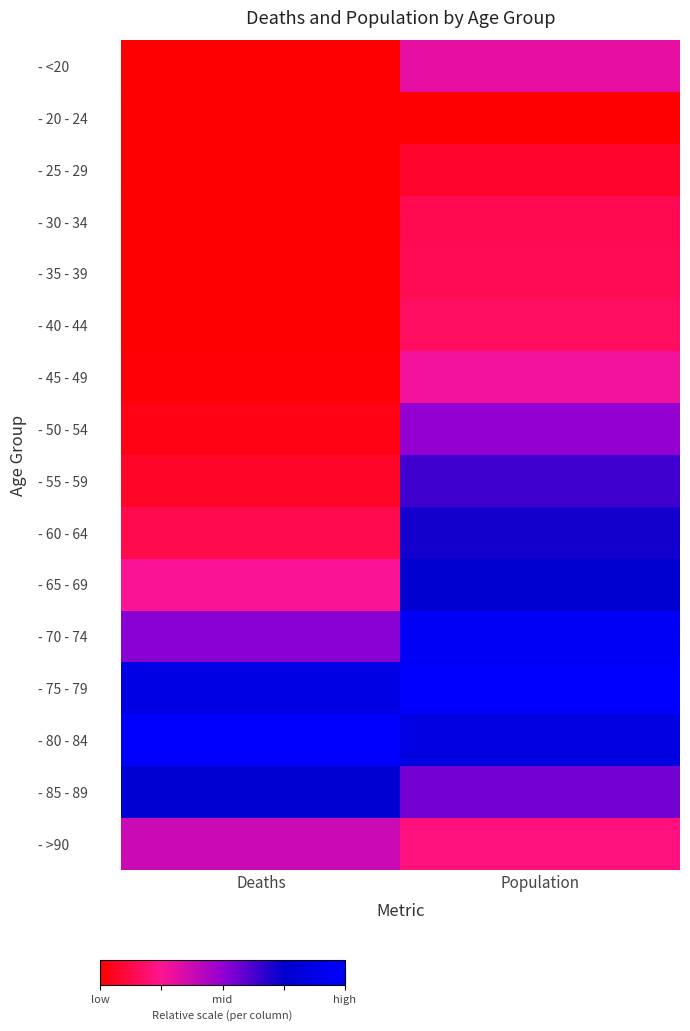

Which has a higher value, Deaths or Population?

Population